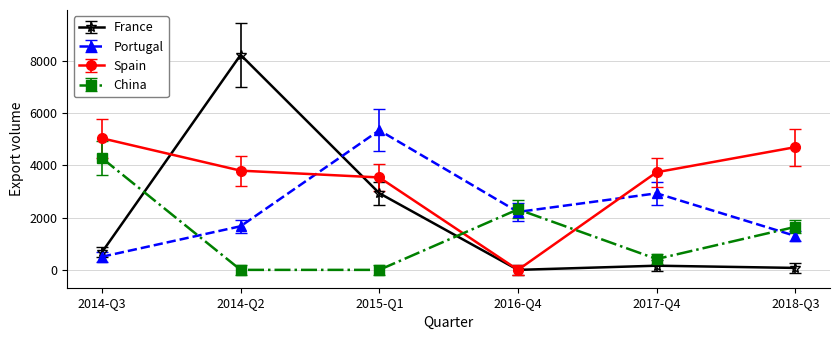

List the series in order of their overall mean, highest first.

Spain, Portugal, France, China